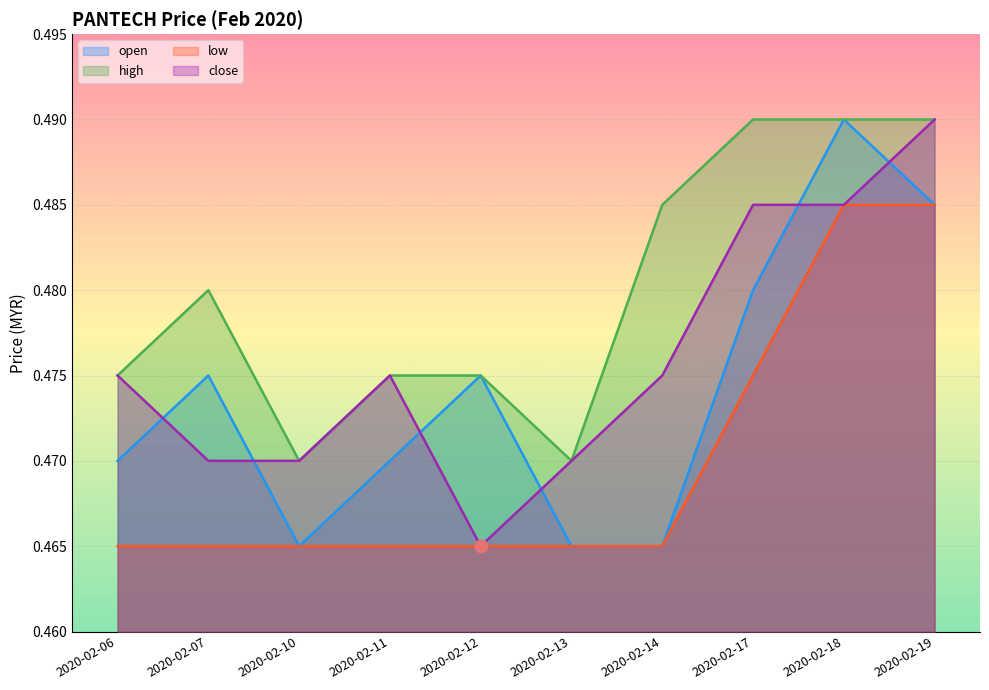

At which category does open reach its first local peak?

2020-02-07